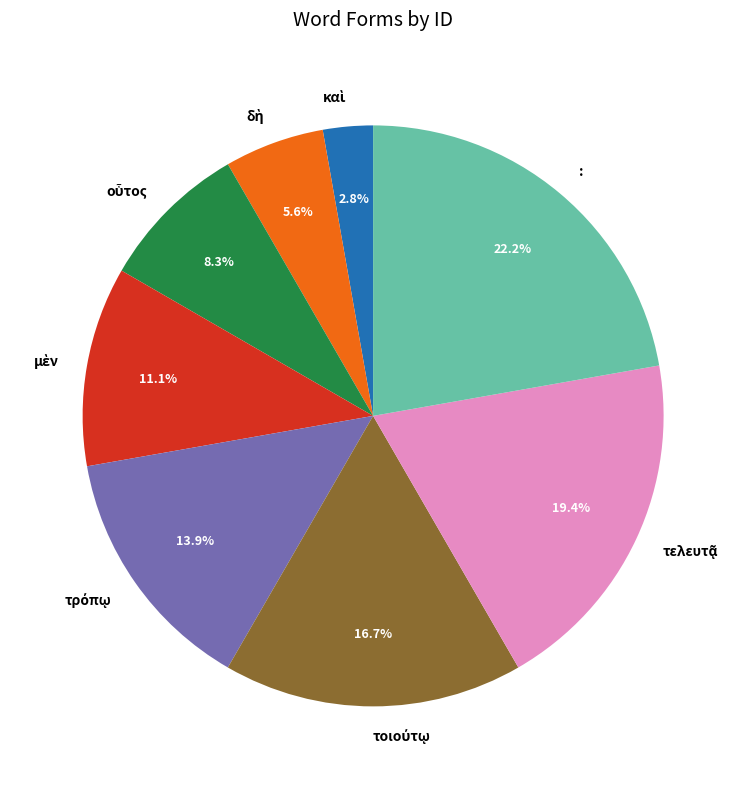

Which slice is the largest?

: